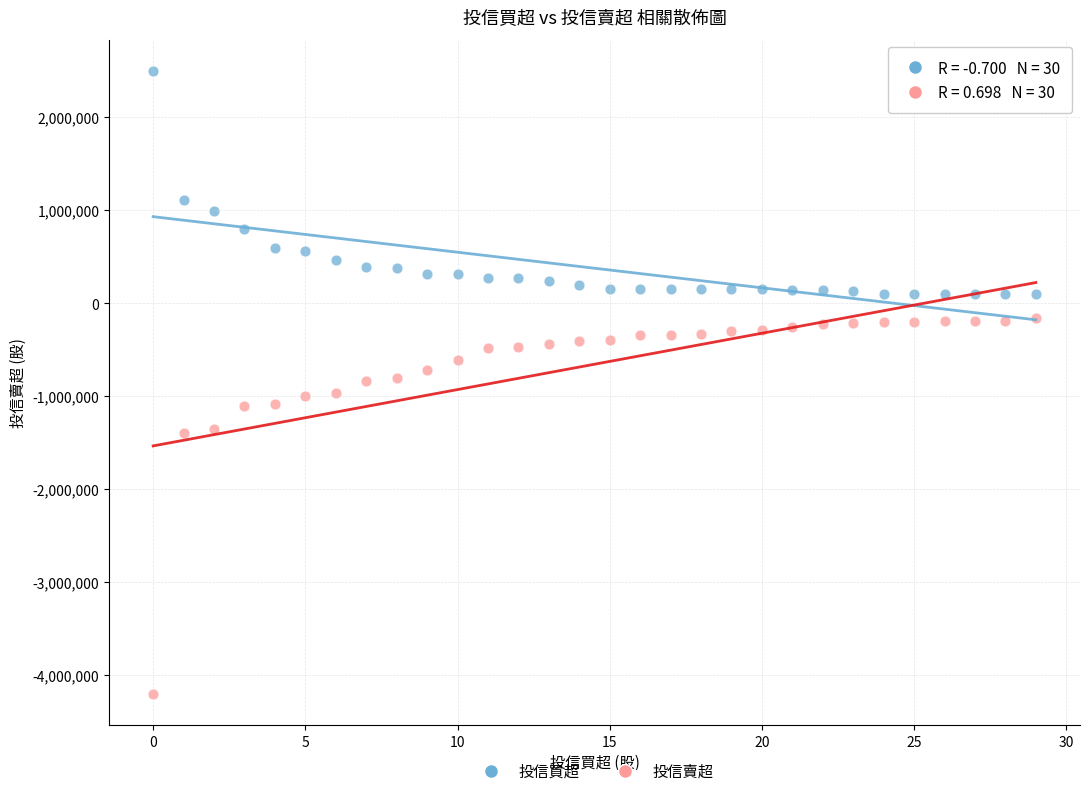

Which series has the largest Y range (max minus min)?

投信賣超